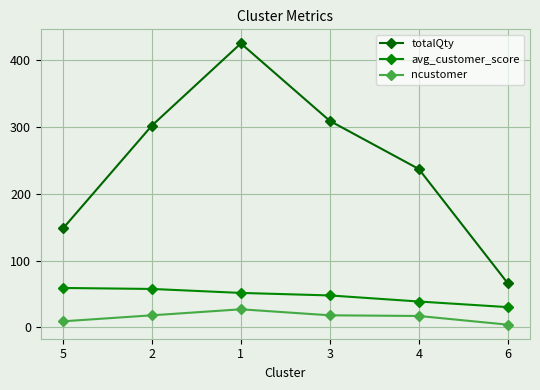

Is it true that avg_customer_score equals 57.5 at 2?

True